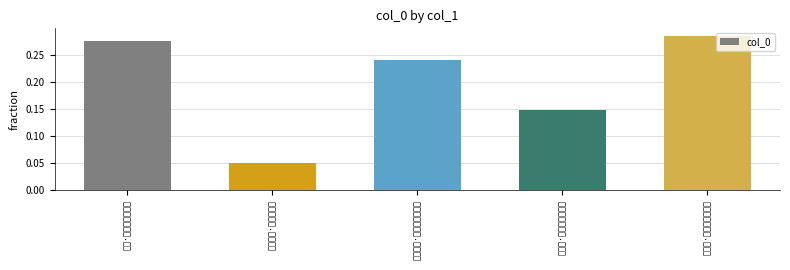

What is the greatest value displayed?

0.3